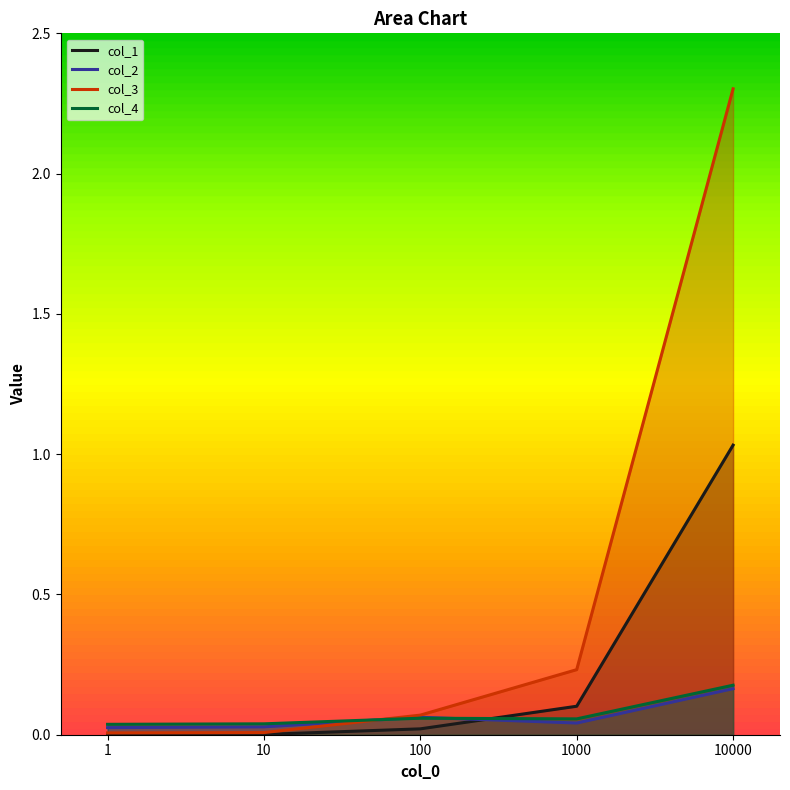

Which series ends up on top after the final intersection of col_4 and col_3?

col_3